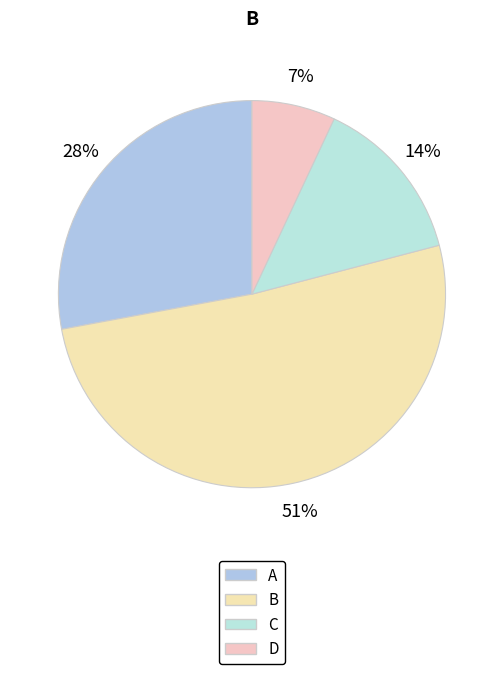

True or false: A accounts for 28% of the total.

True